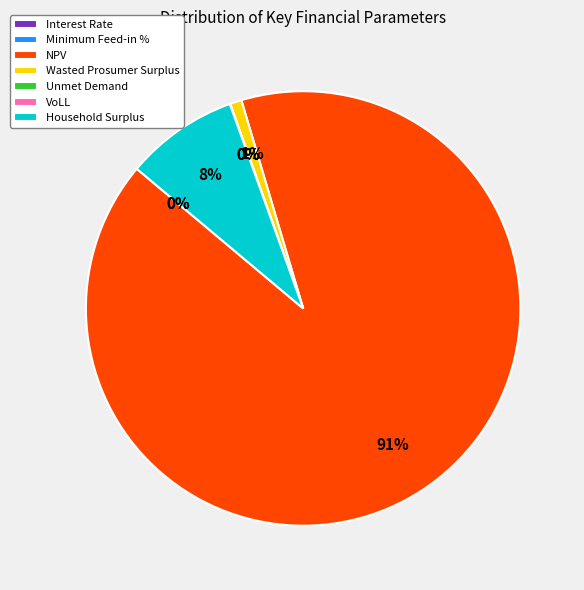

Is NPV the majority of the pie?

Yes